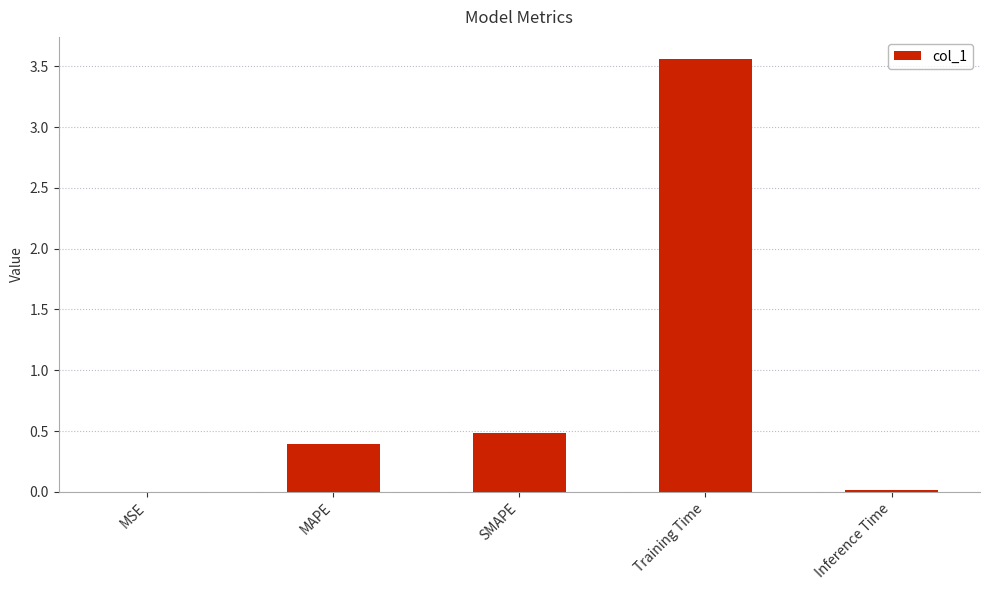

What is the average value?

0.9